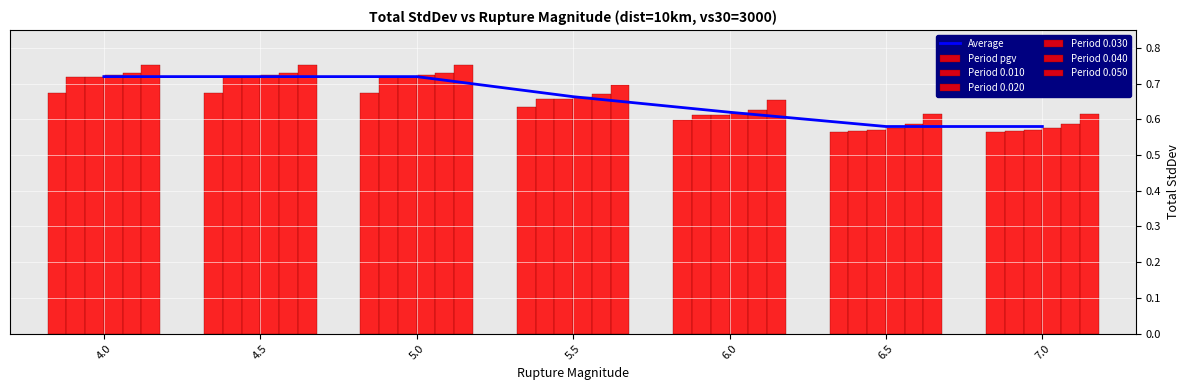

Which has a higher value, 5.5 or 4.5?

4.5